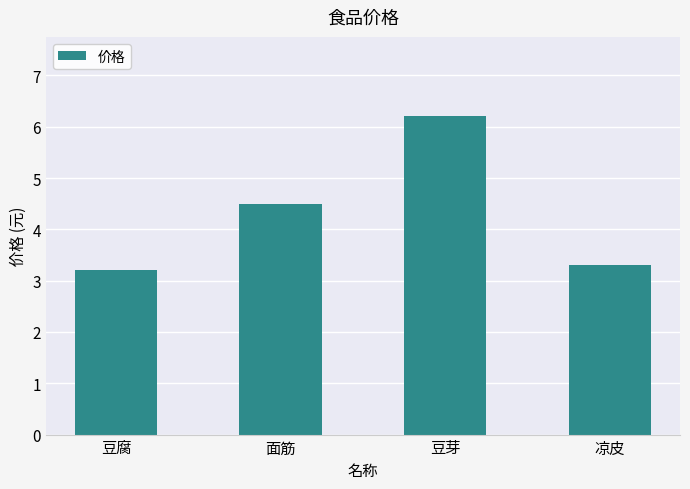

What is the maximum value shown in the chart?

6.2